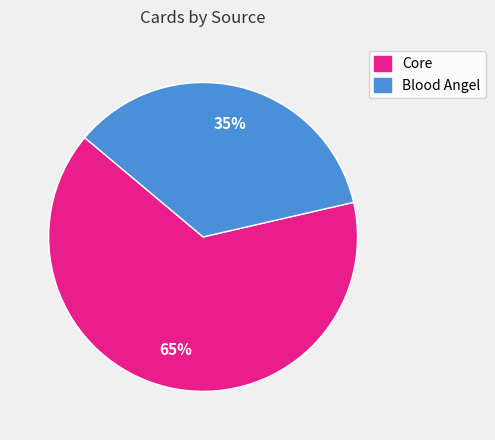

To the nearest percent, what is the combined percentage of Blood Angel and Core?

100%